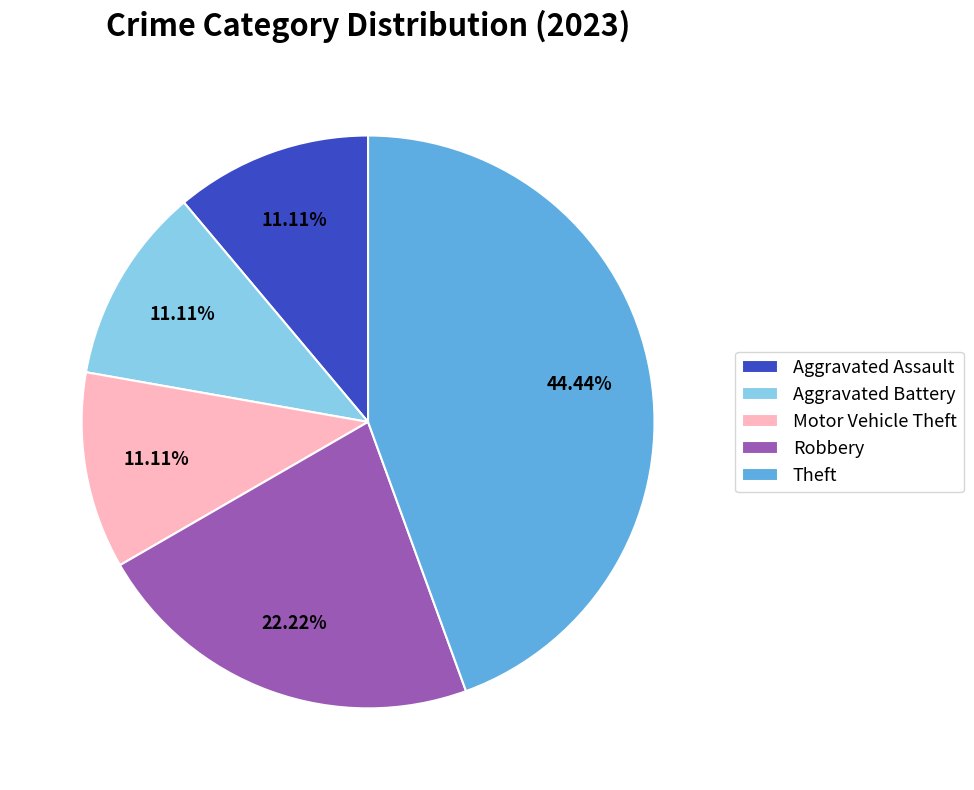

Combined, do Motor Vehicle Theft and Theft account for over 50%?

Yes